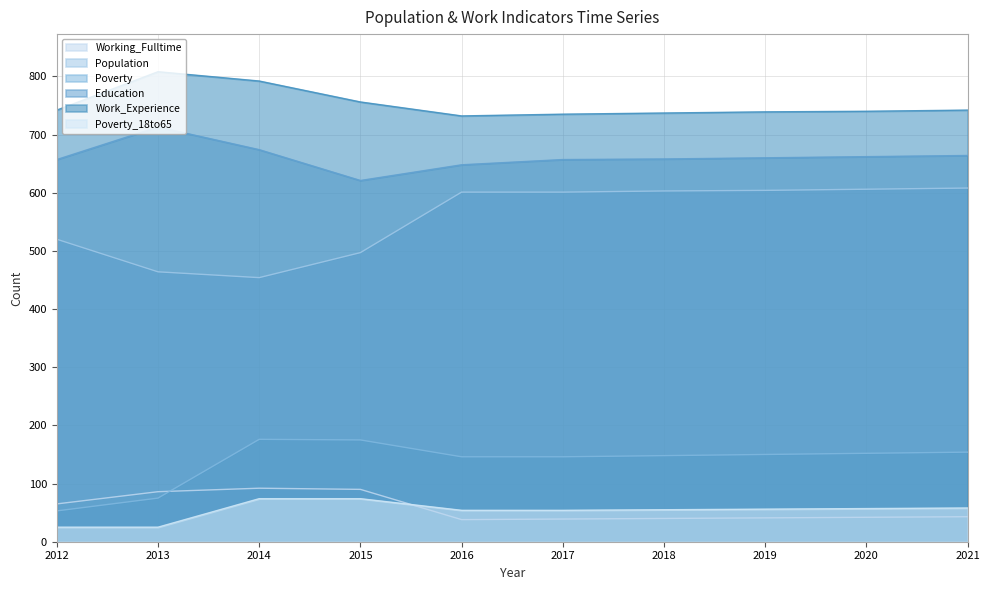

What is the sum of the Working_Fulltime values at 2013 and 2017?

125